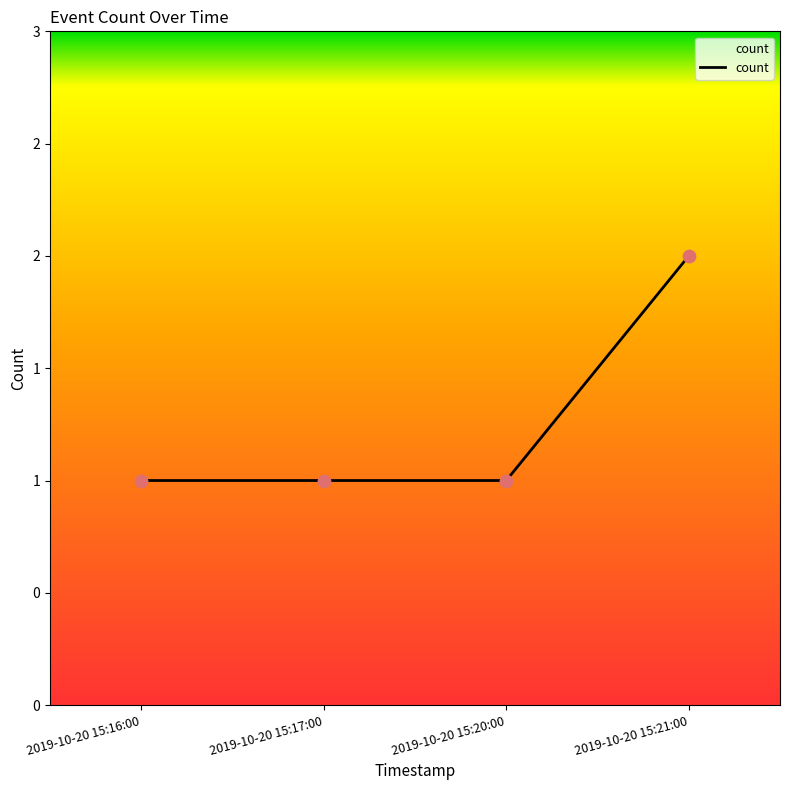

What is the change in value from 2019-10-20 15:16:00 to 2019-10-20 15:21:00?

+1